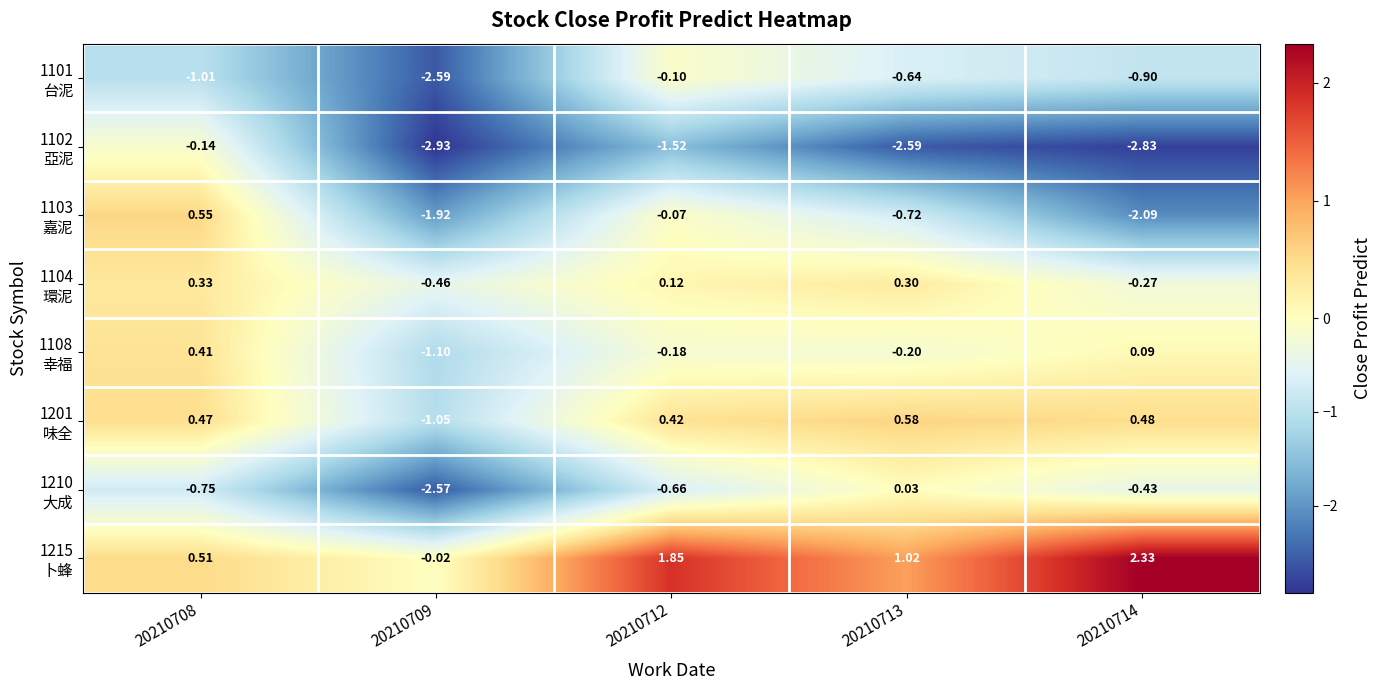

How many data points does each series have?

5